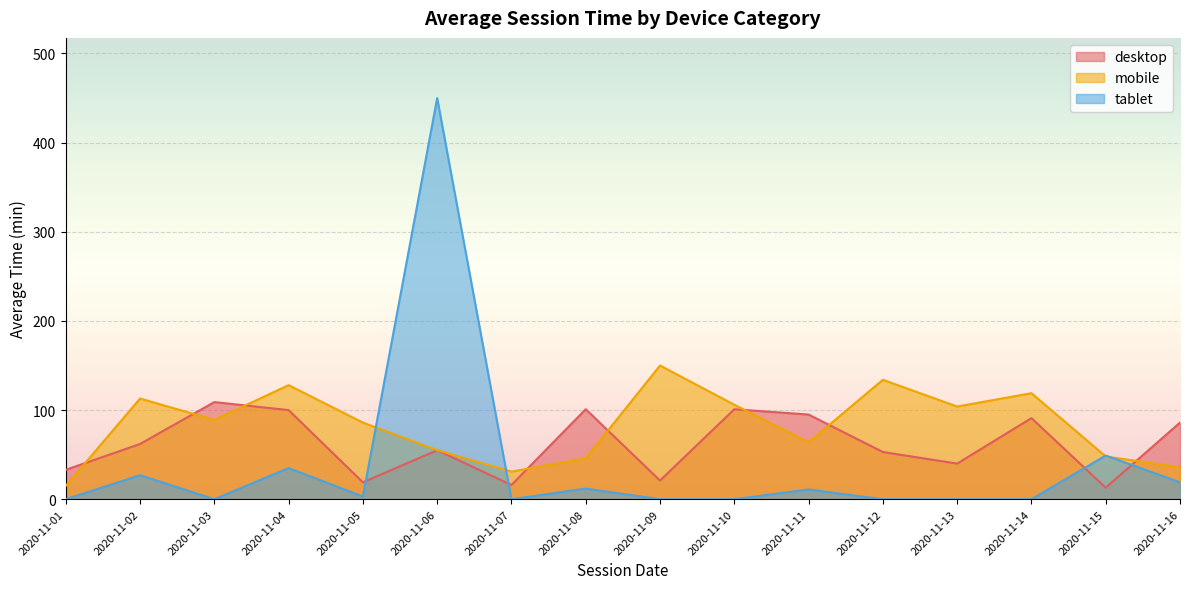

What is the value of the desktop point at the 16th from the left?

86